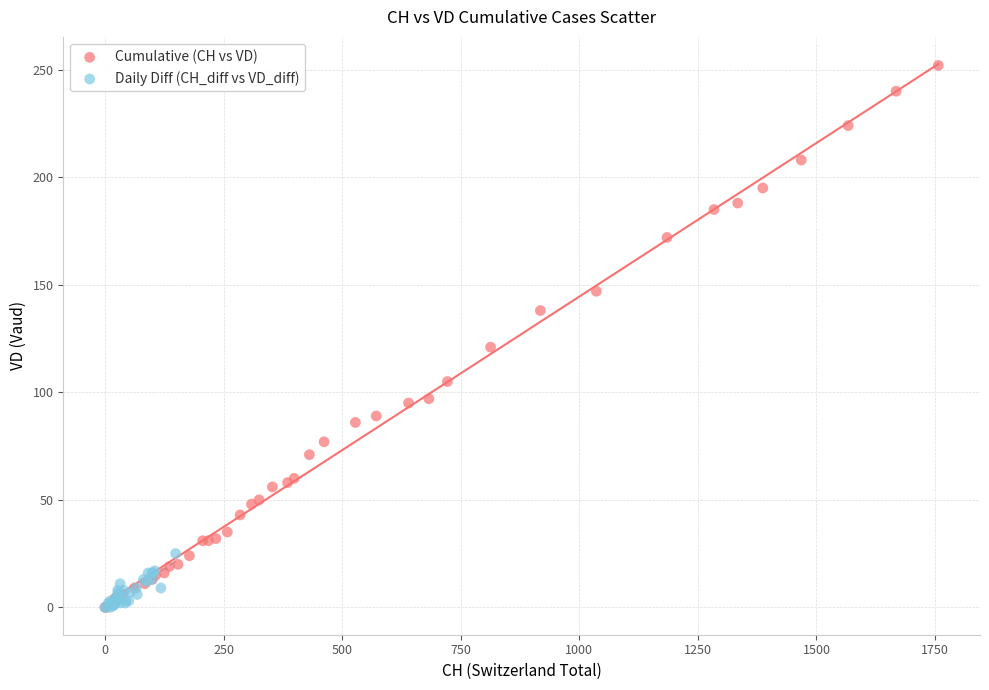

Which series contains the highest Y value?

Cumulative (CH vs VD)